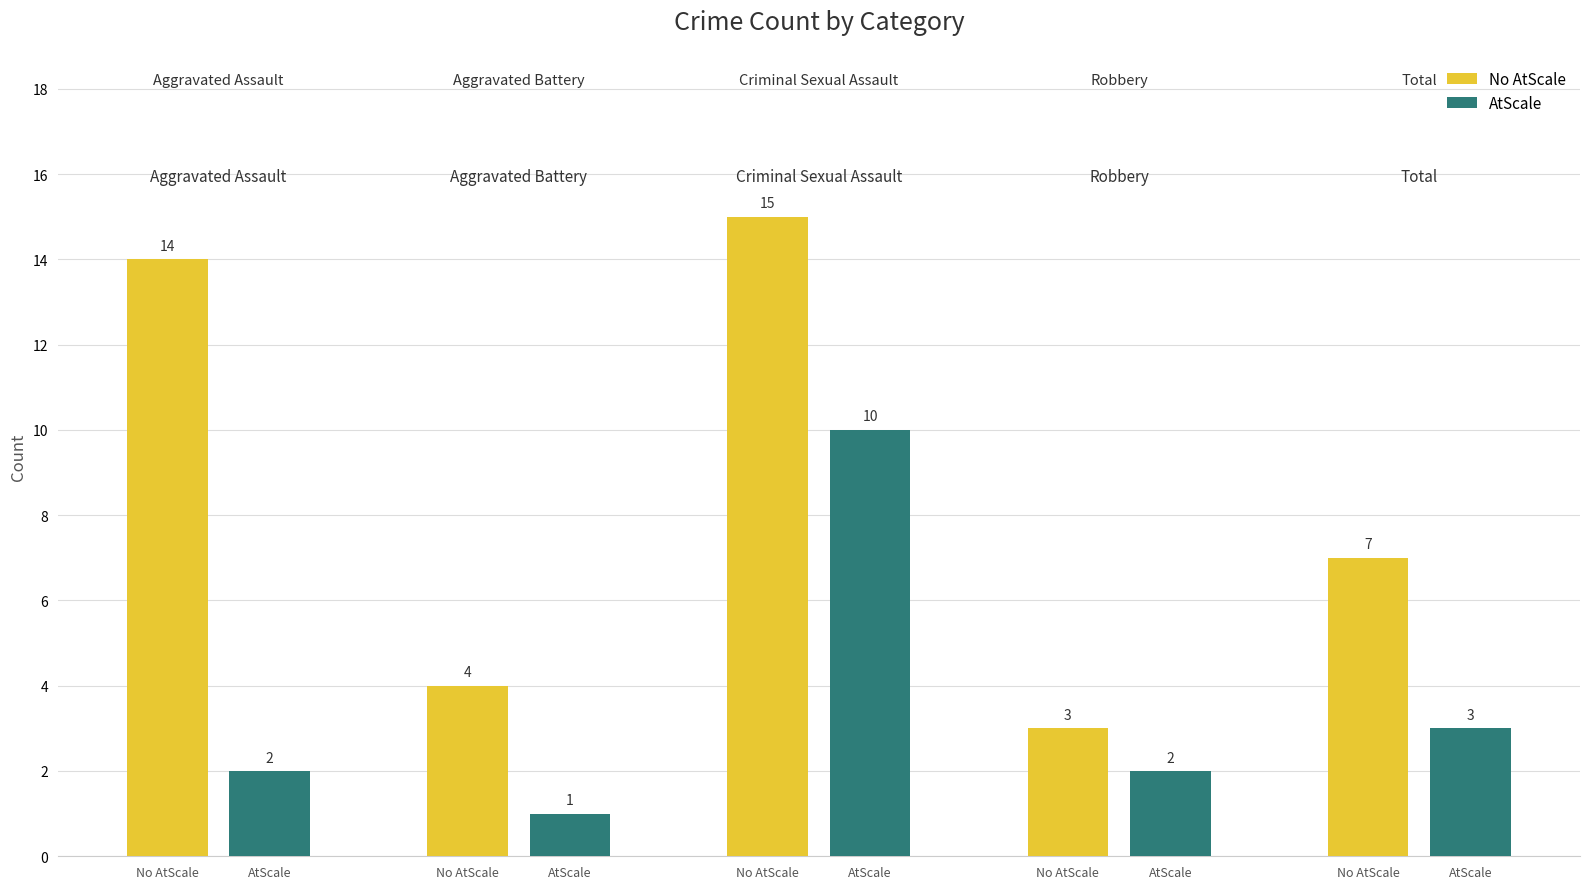

What is the difference between the maximum and minimum values in the No AtScale series?

12